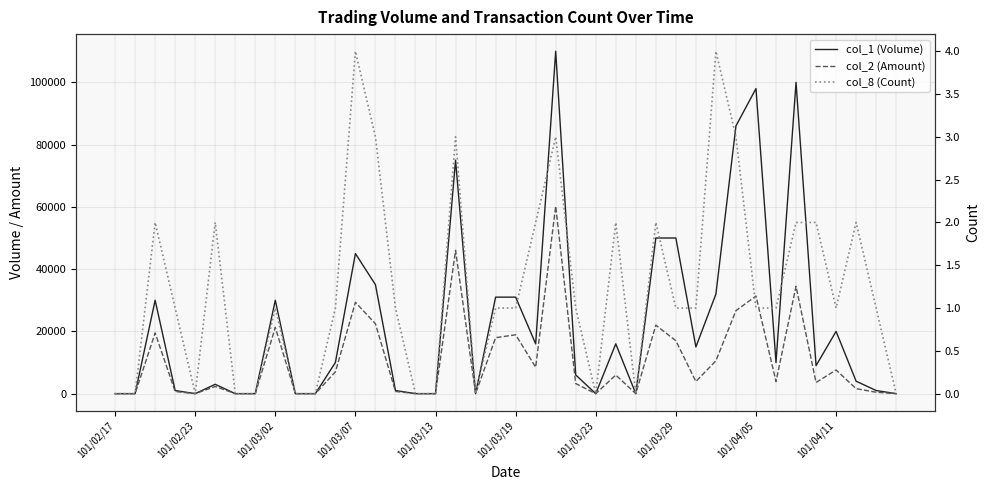

Between 37 and 10, which is larger?

37